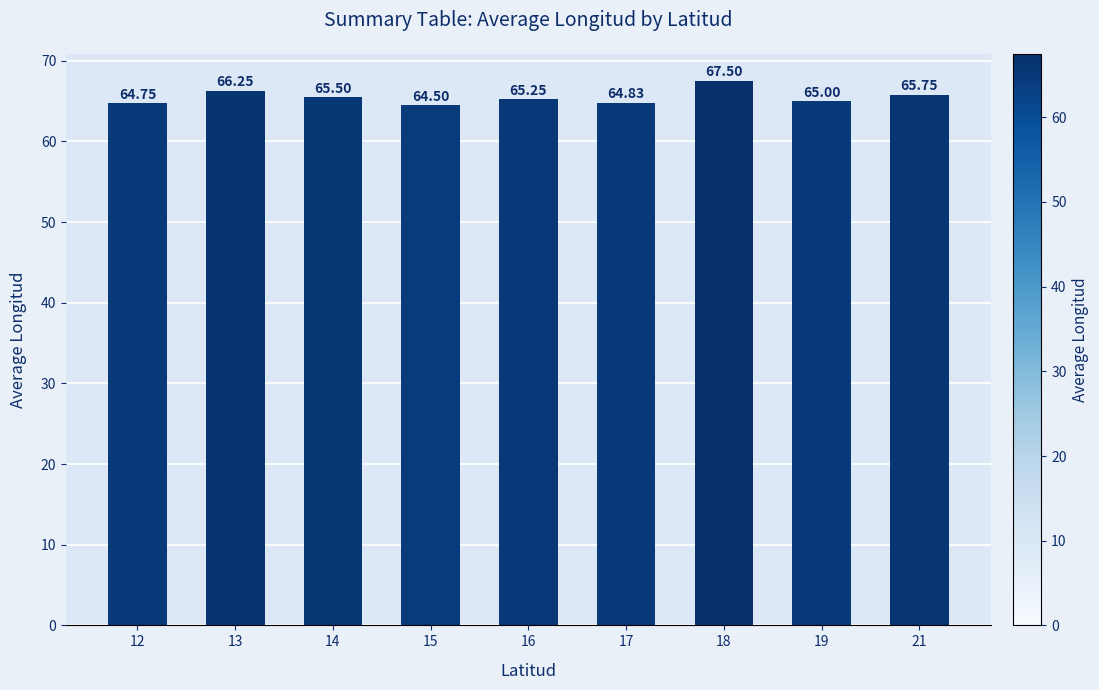

What is the minimum value shown in the chart?

64.5